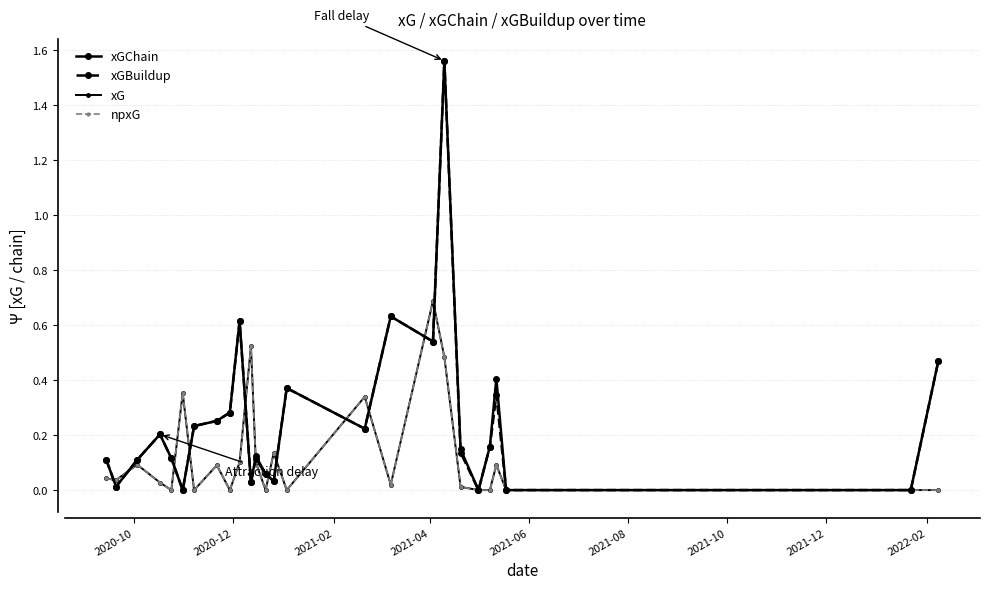

How many interior local peaks does the xG series have?

8